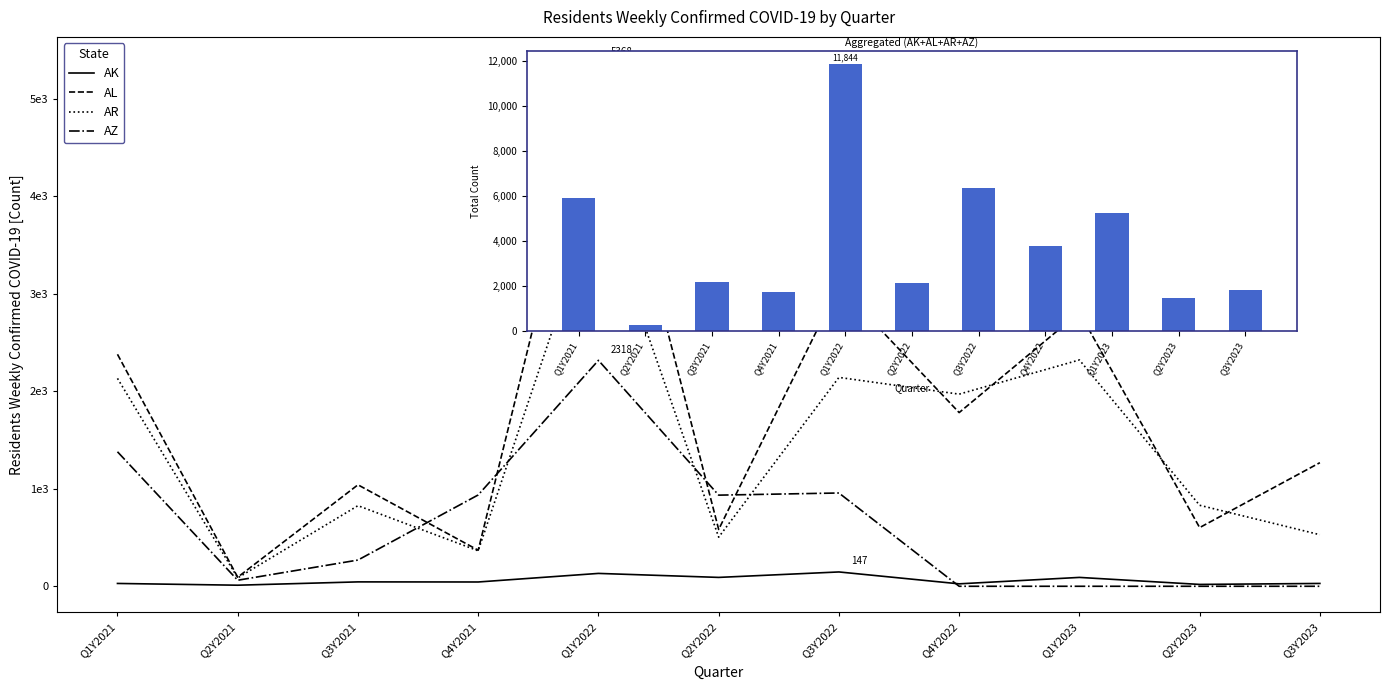

What is the sum of the AL values at Q3Y2021 and Q1Y2021?

3421